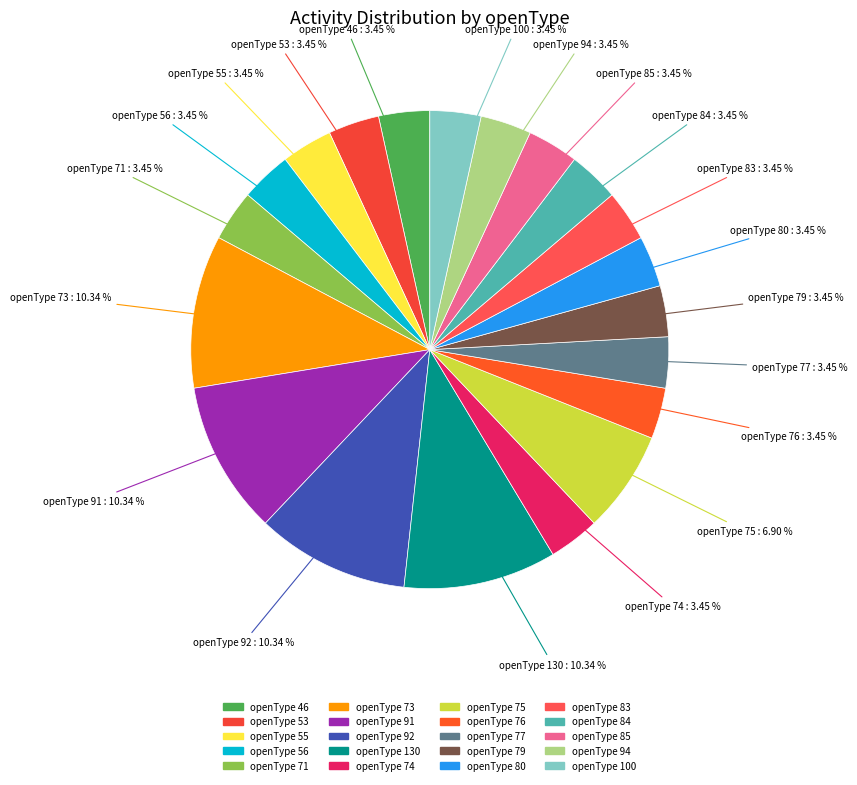

Do openType 100 and openType 55 together represent more than half of the pie?

No